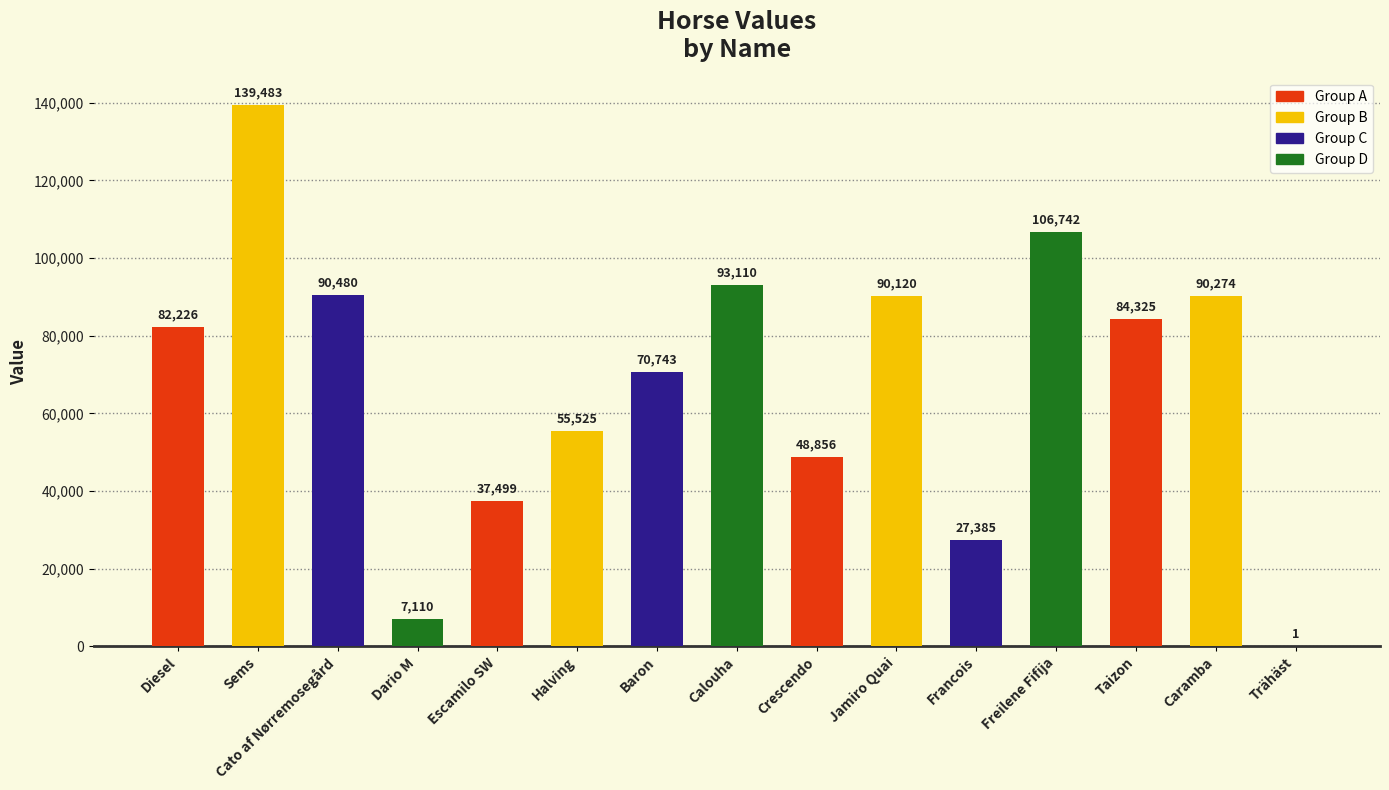

The chart shows a value of 27507 at Diesel. True or false?

False